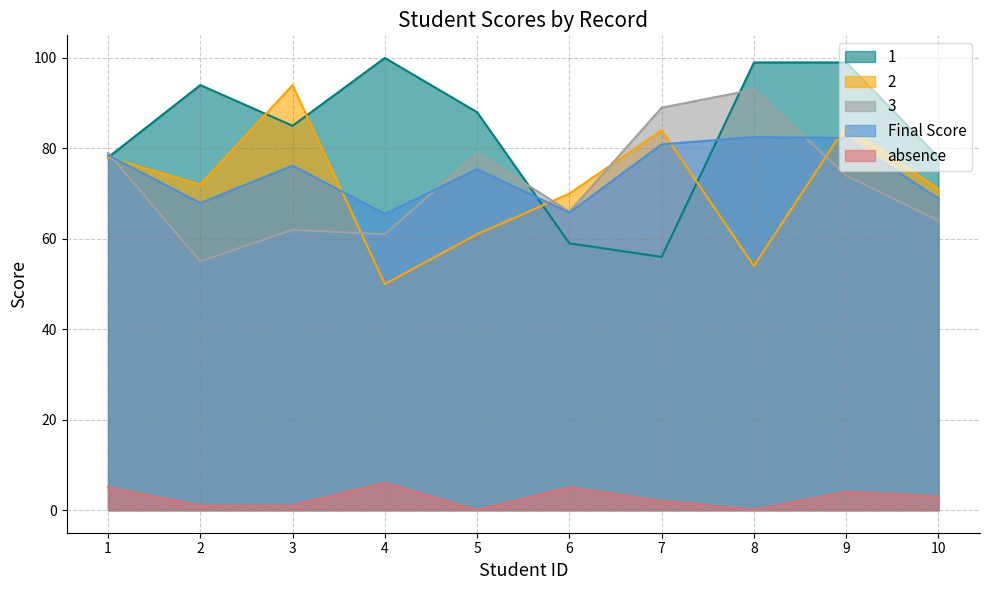

Which series changed the most between 2 and 8?

3